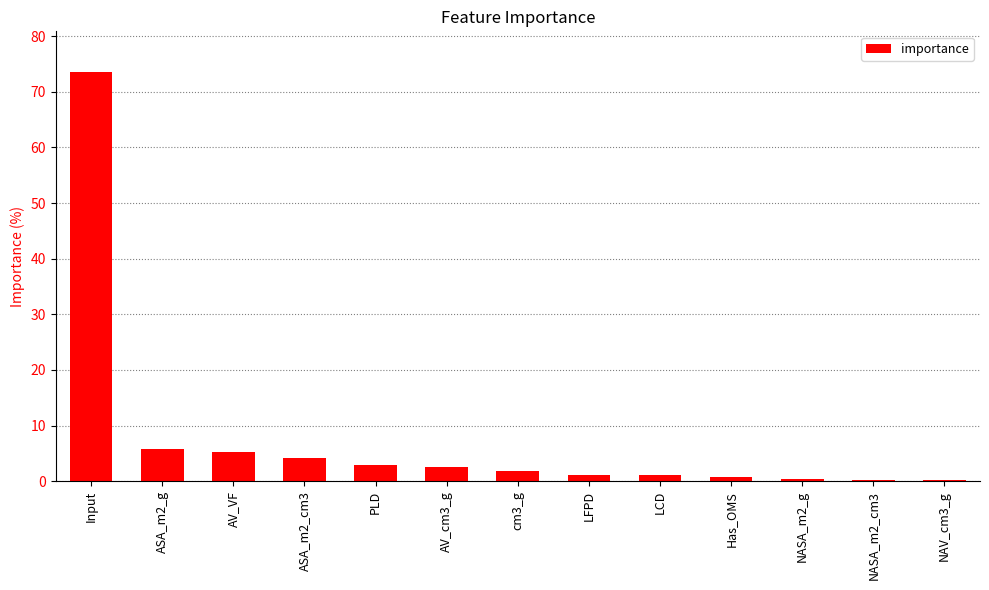

How many categories are shown in the chart?

13